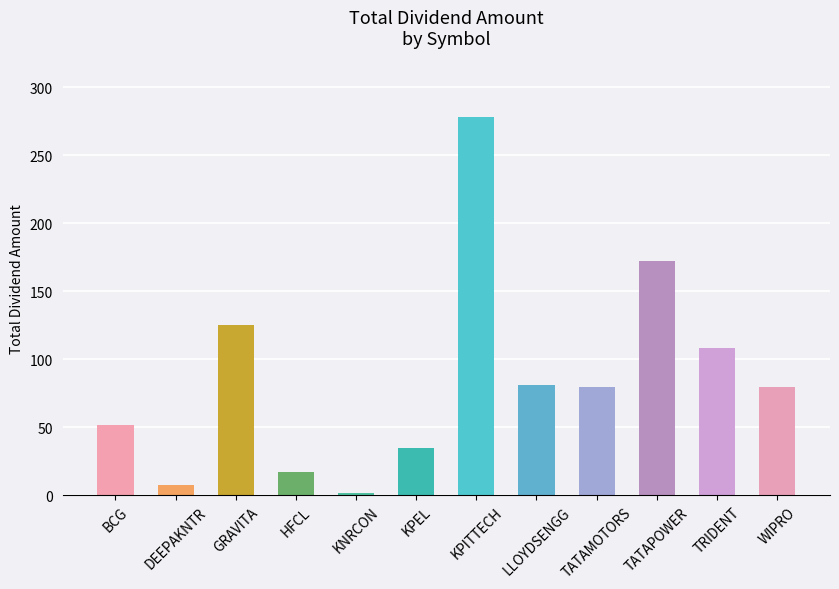

Is it true that the value at TATAMOTORS is 80.0?

True